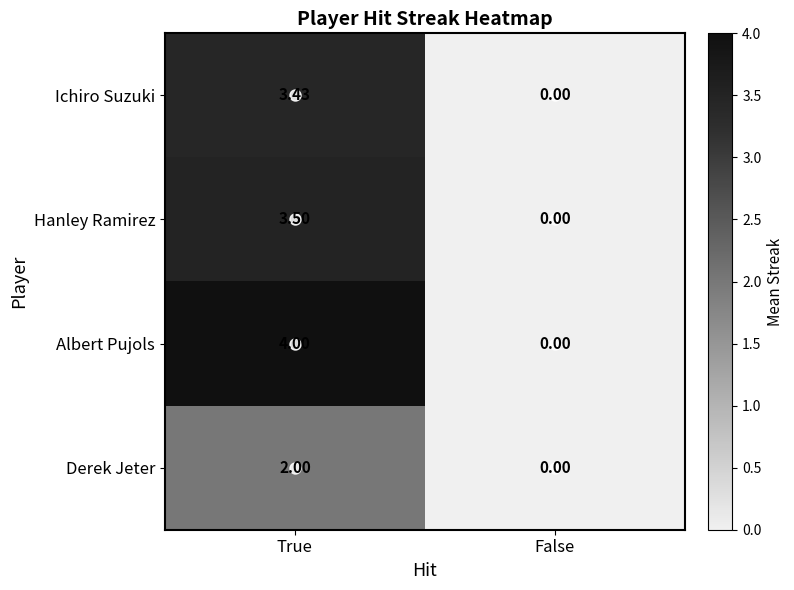

Rank the categories by Albert Pujols value from highest to lowest.

True, False